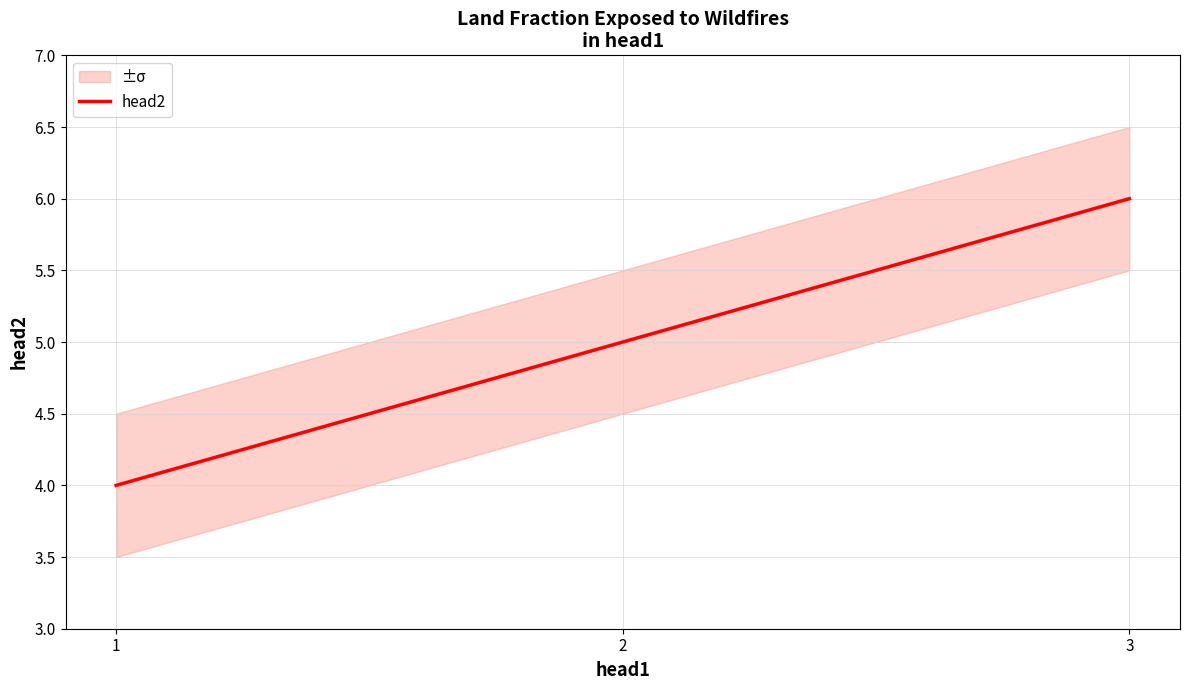

How many distinct data groups are displayed?

1